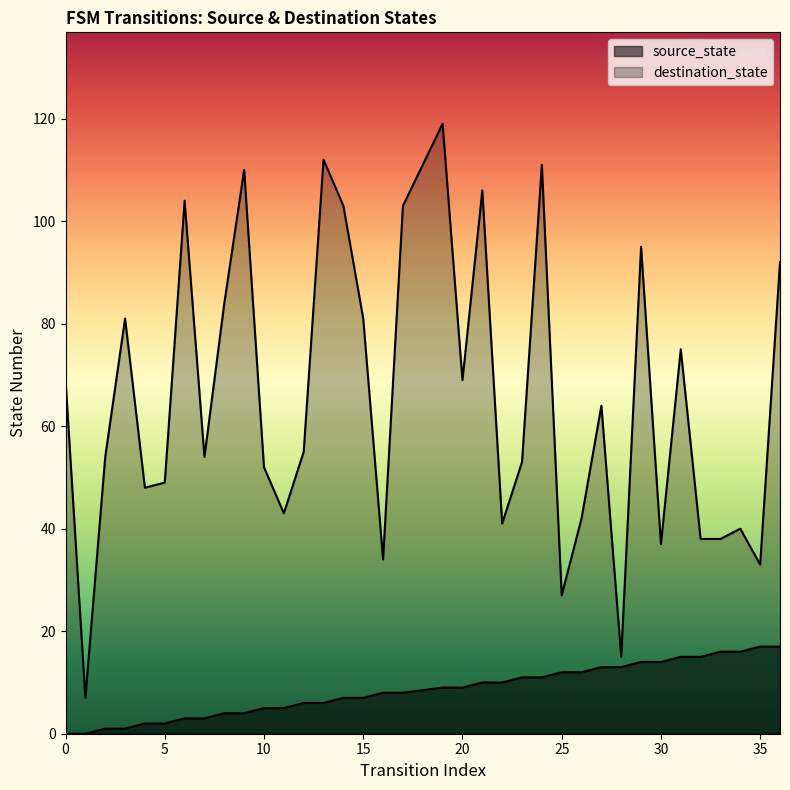

How many interior local peaks does the destination_state series have?

11